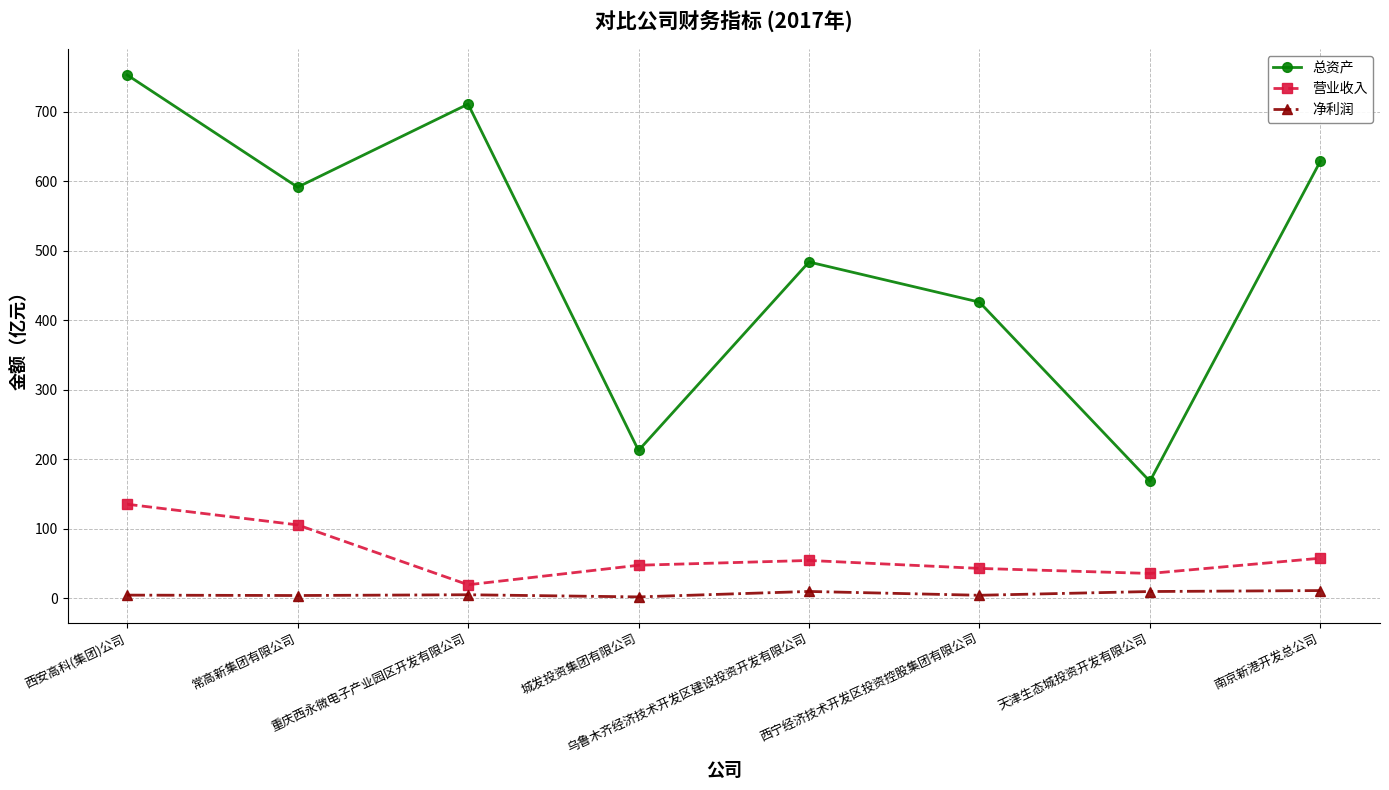

Is it true that 总资产 equals 628.8 at 南京新港开发总公司?

True